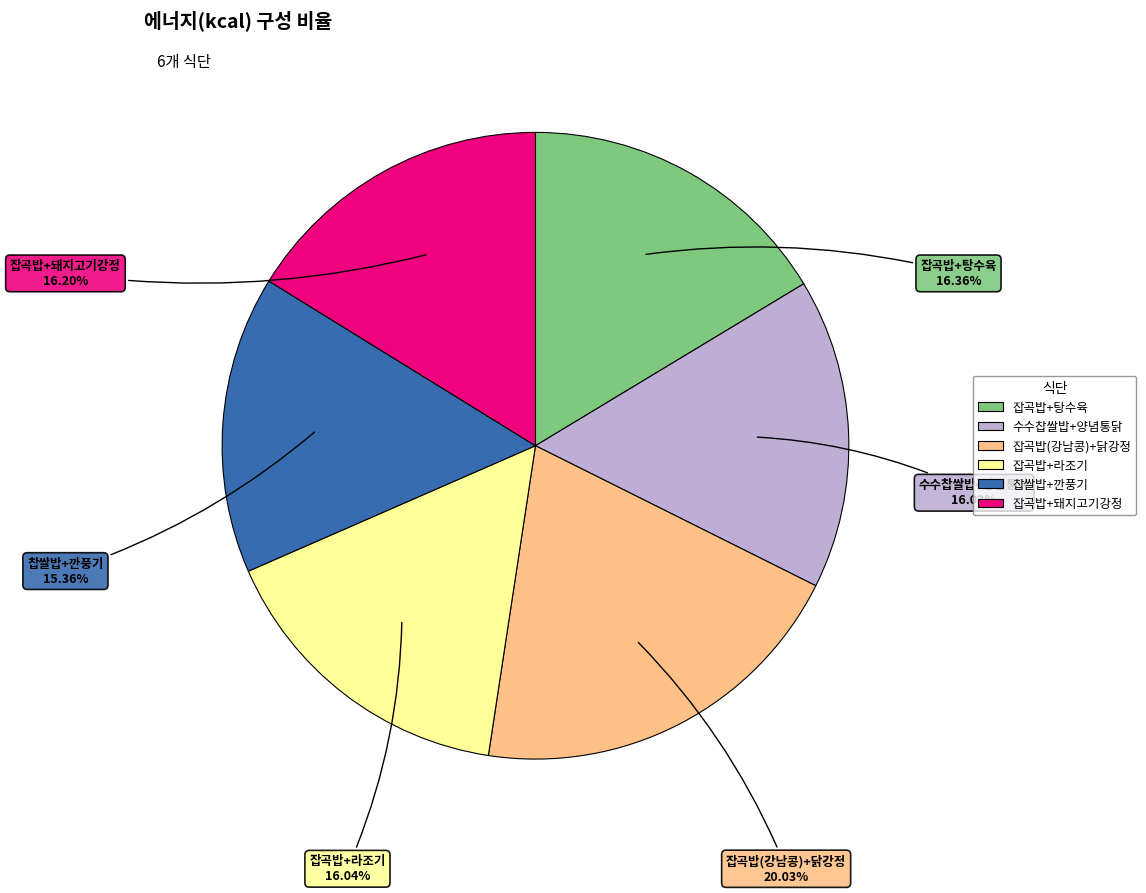

Is there any slice that represents more than half of the pie?

No